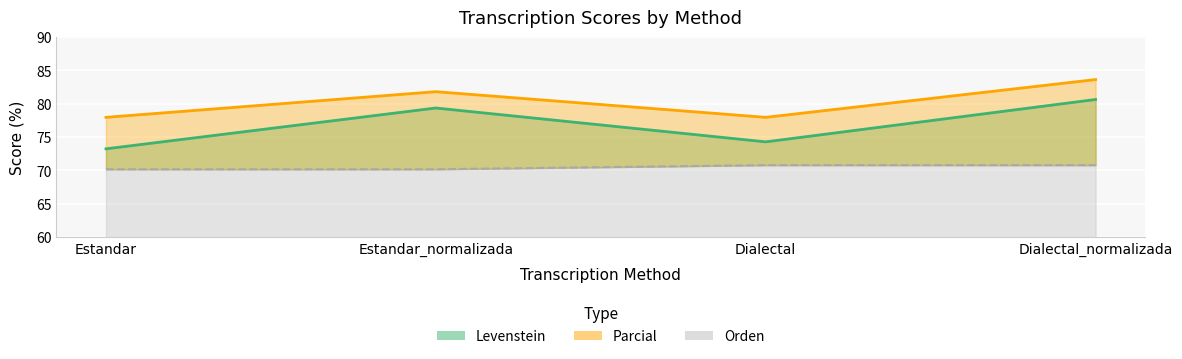

Reading left to right, list all the values displayed in this chart.

Levenstein: Estandar=73.2	Estandar_normalizada=79.4	Dialectal=74.3	Dialectal_normalizada=80.6
Parcial: Estandar=78.0	Estandar_normalizada=81.8	Dialectal=78.0	Dialectal_normalizada=83.6
Orden: Estandar=70.2	Estandar_normalizada=70.2	Dialectal=70.8	Dialectal_normalizada=70.8